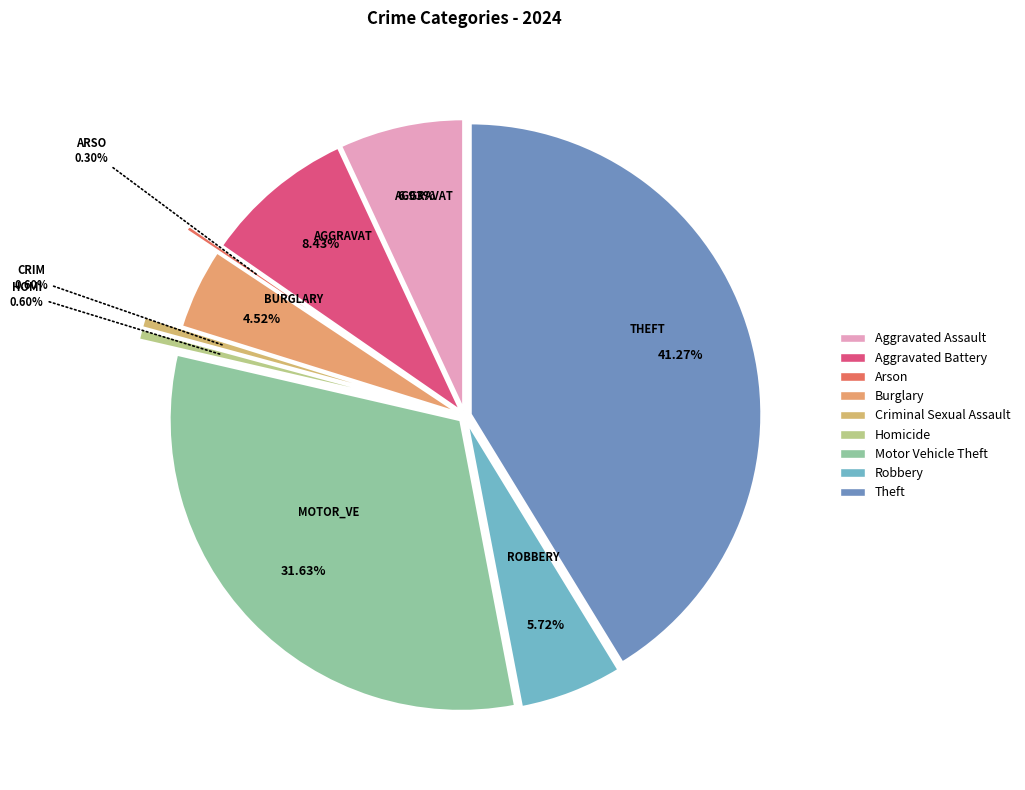

To the nearest percent, what is the combined percentage of Motor Vehicle Theft and Aggravated Battery?

40%